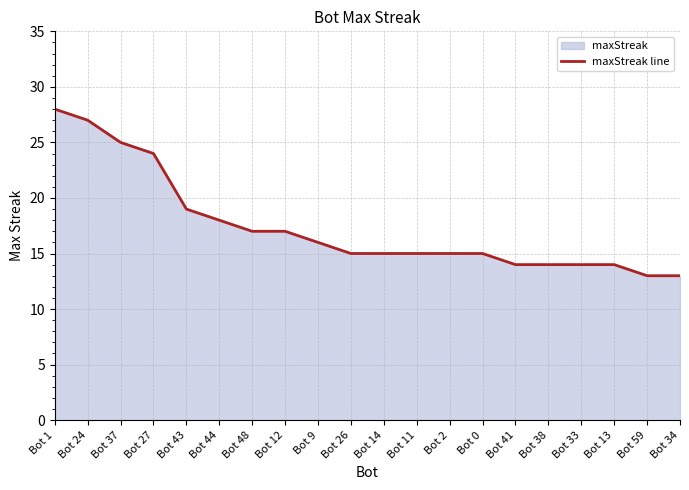

Reading left to right, transcribe all the data shown in this chart.

28	27	25	24	19	18	17	17	16	15	15	15	15	15	14	14	14	14	13	13